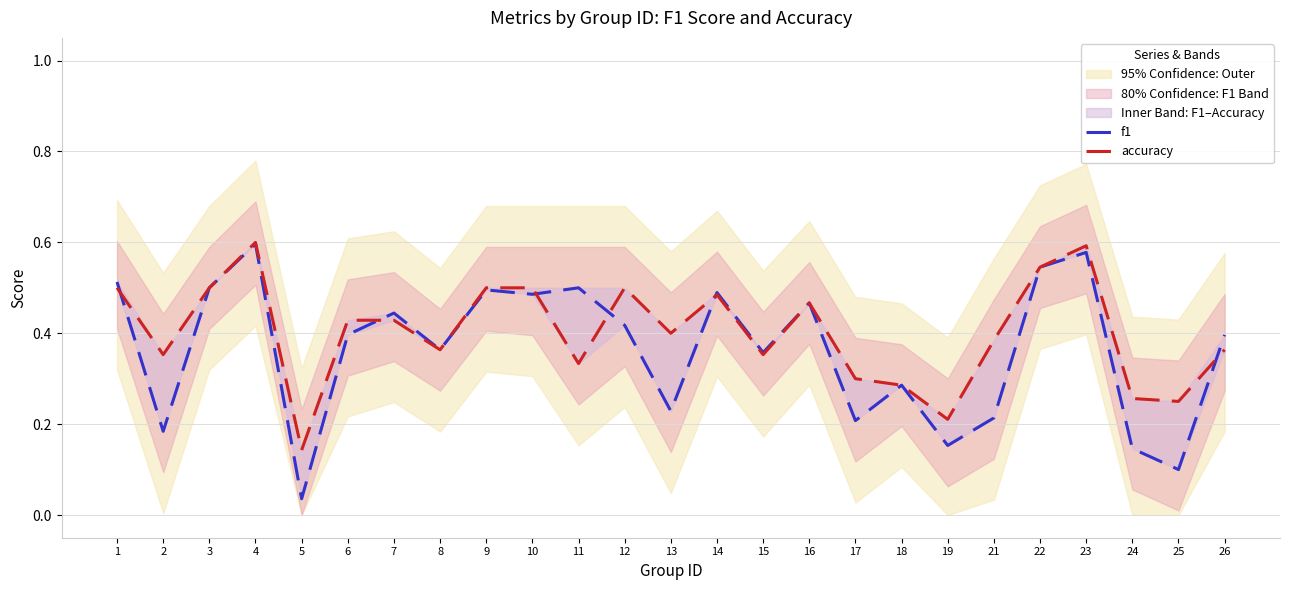

Which series has the widest spread of values?

f1